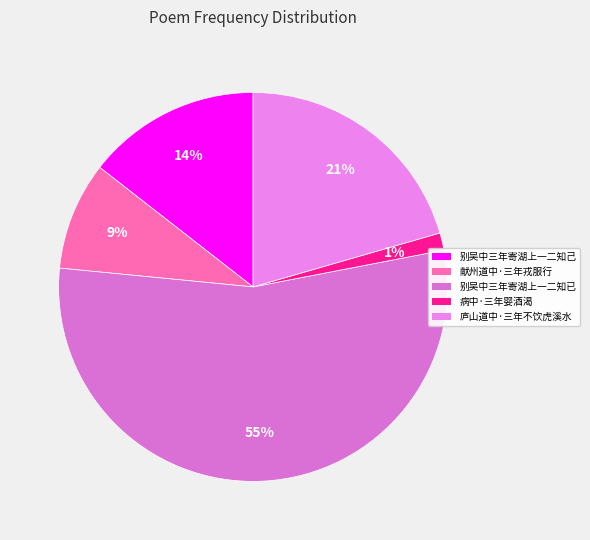

Is there a majority slice in this chart?

Yes